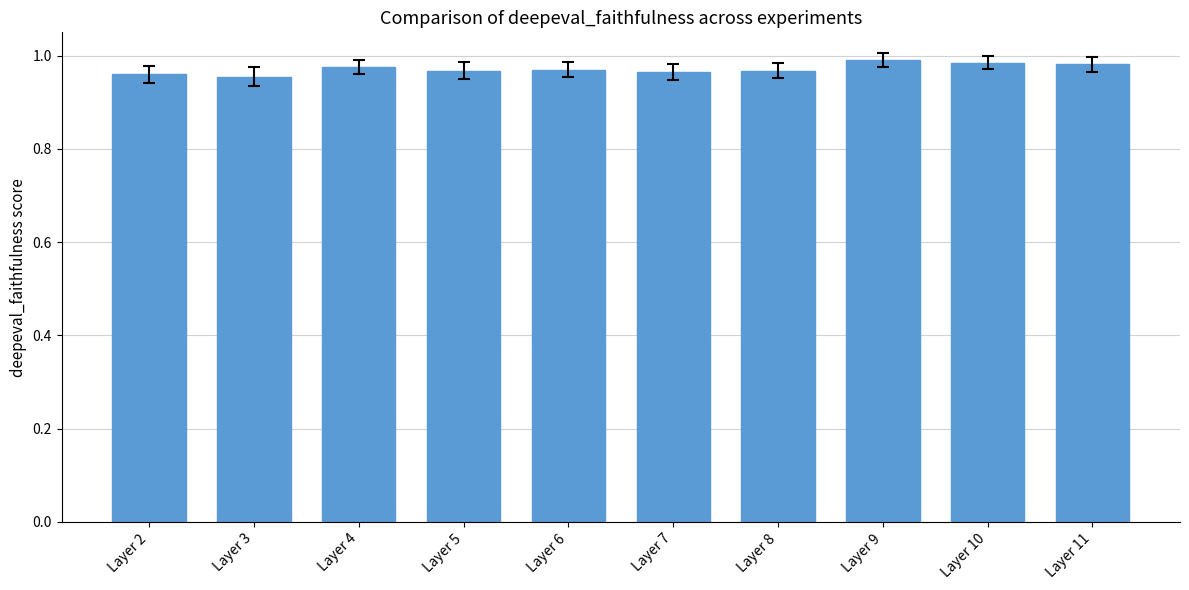

True or false: the data shows 0.7 at Layer 10.

False